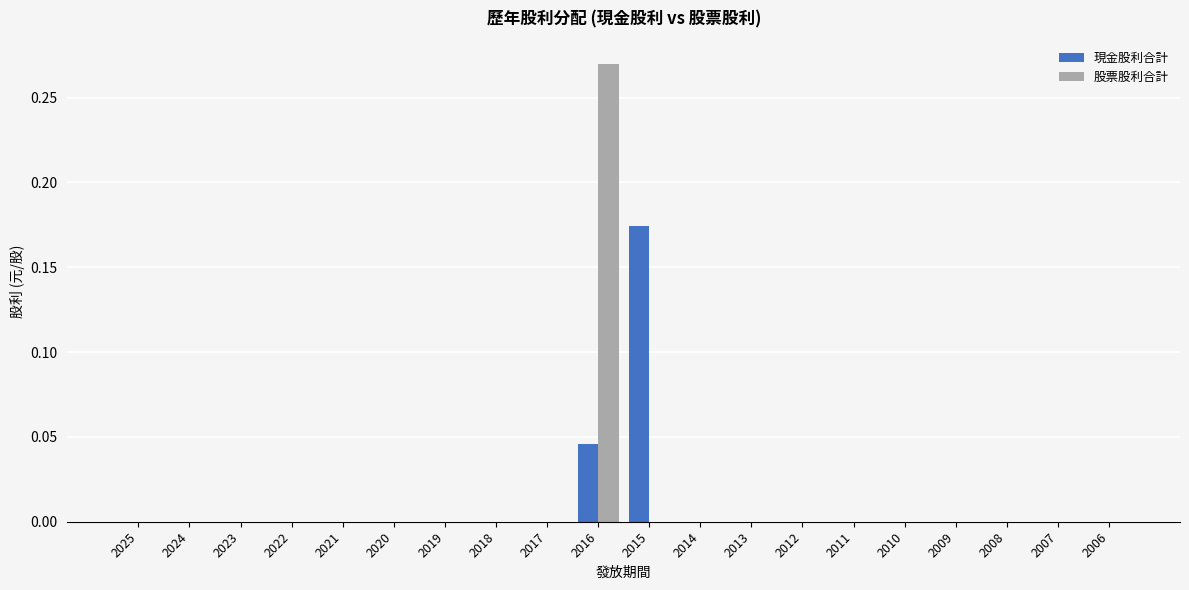

At which label does 股票股利合計 reach its peak?

2016